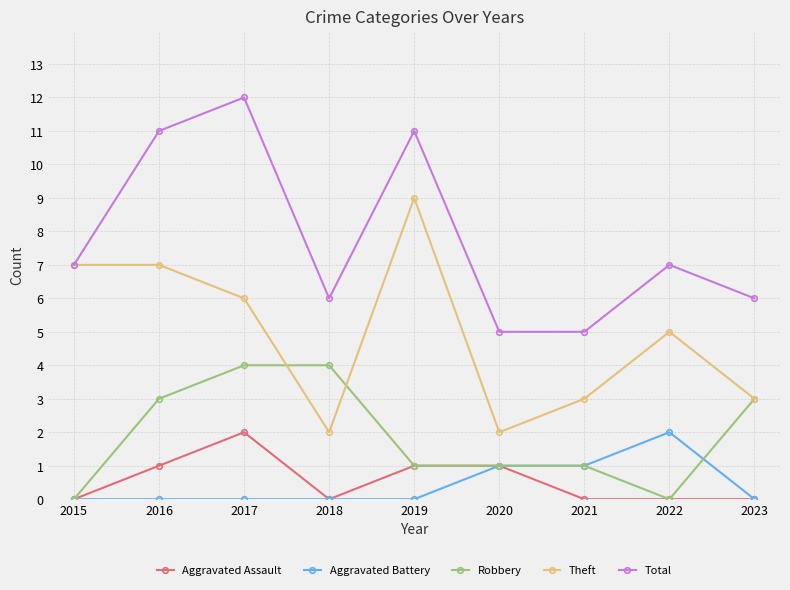

What is the total value across all series at 2022?

14